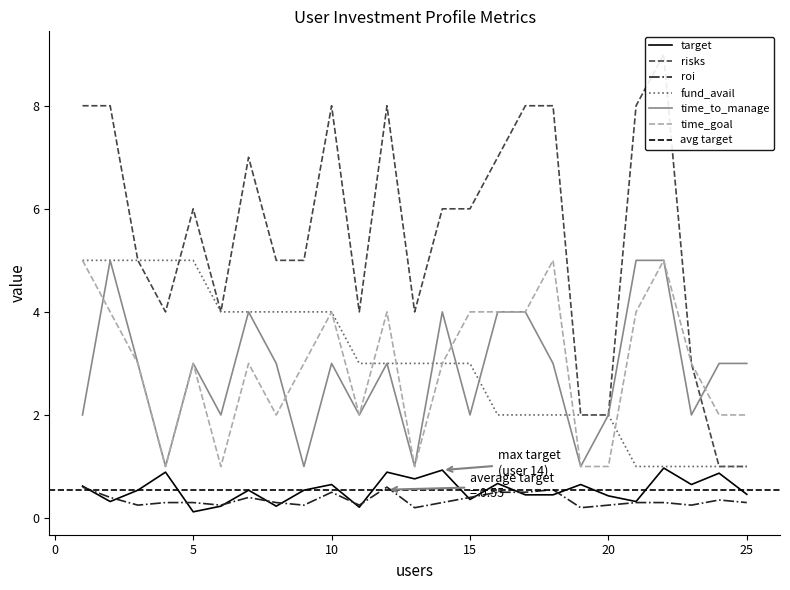

True or false: time_goal has a value of 1.2 at 10.

False